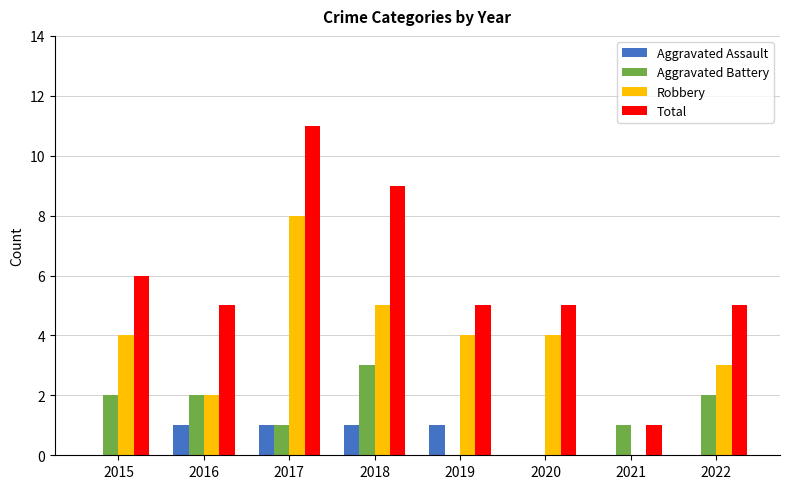

Is it true that Aggravated Assault equals 0 at 2020?

True